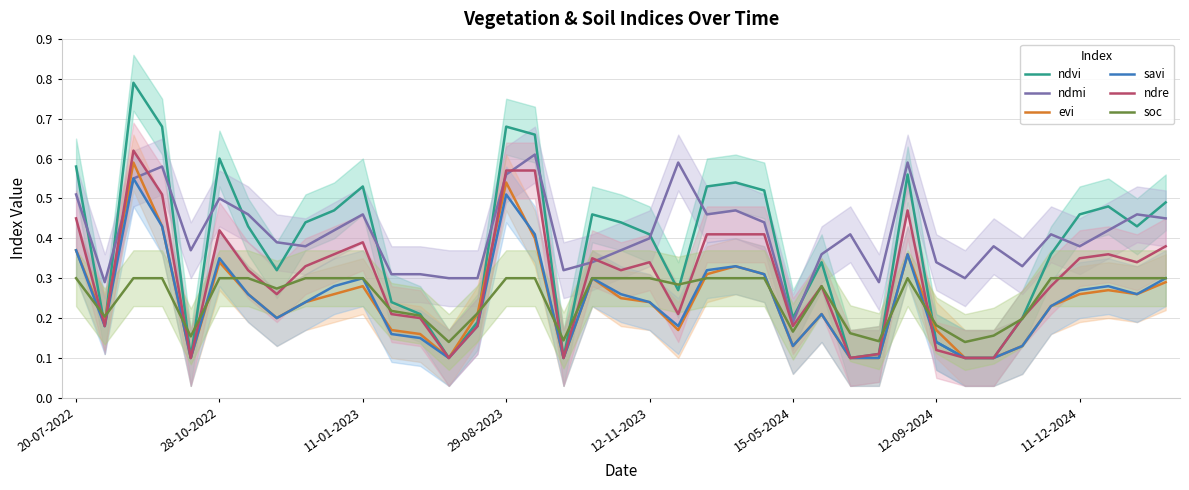

Is it true that ndvi equals 0.3 at 12?

False